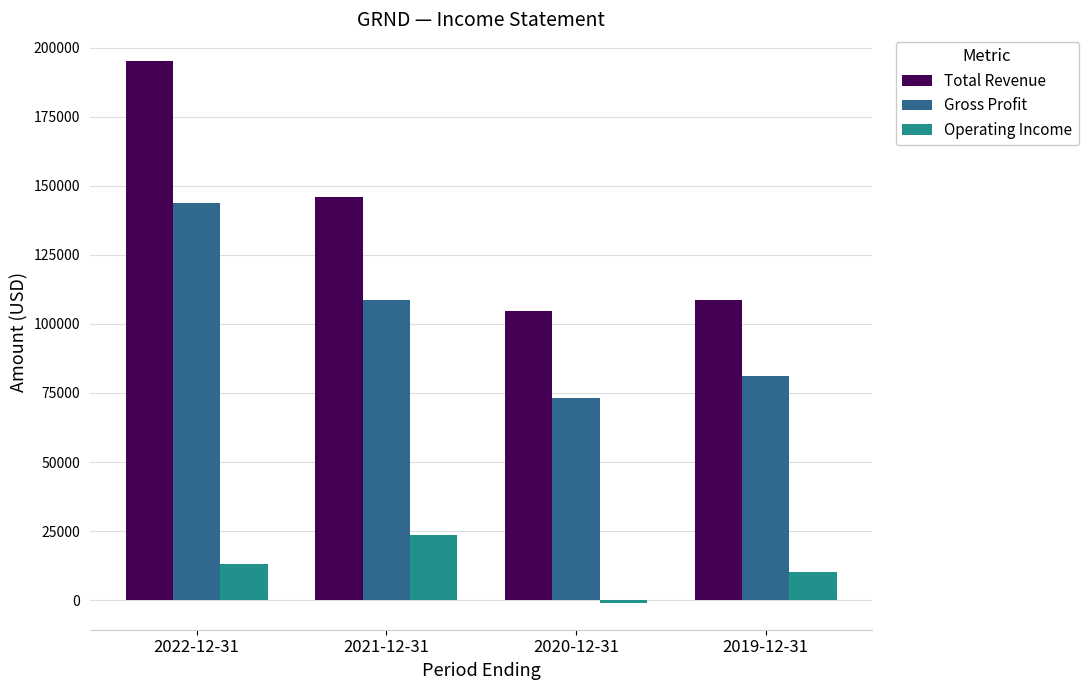

Which series has the widest spread of values?

Total Revenue